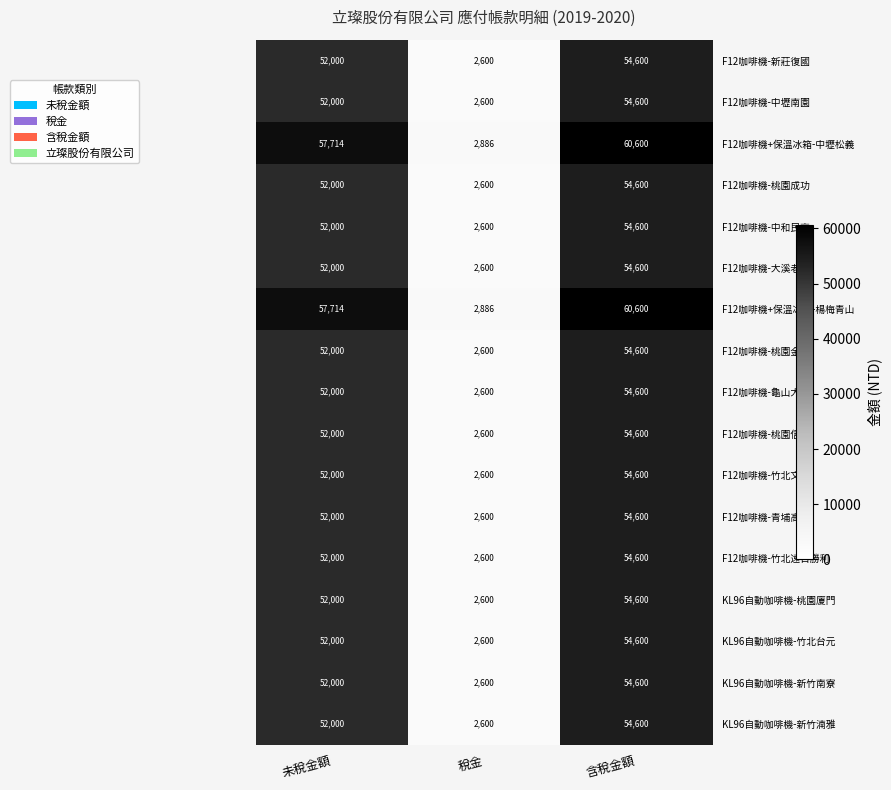

How many distinct data groups are displayed?

17